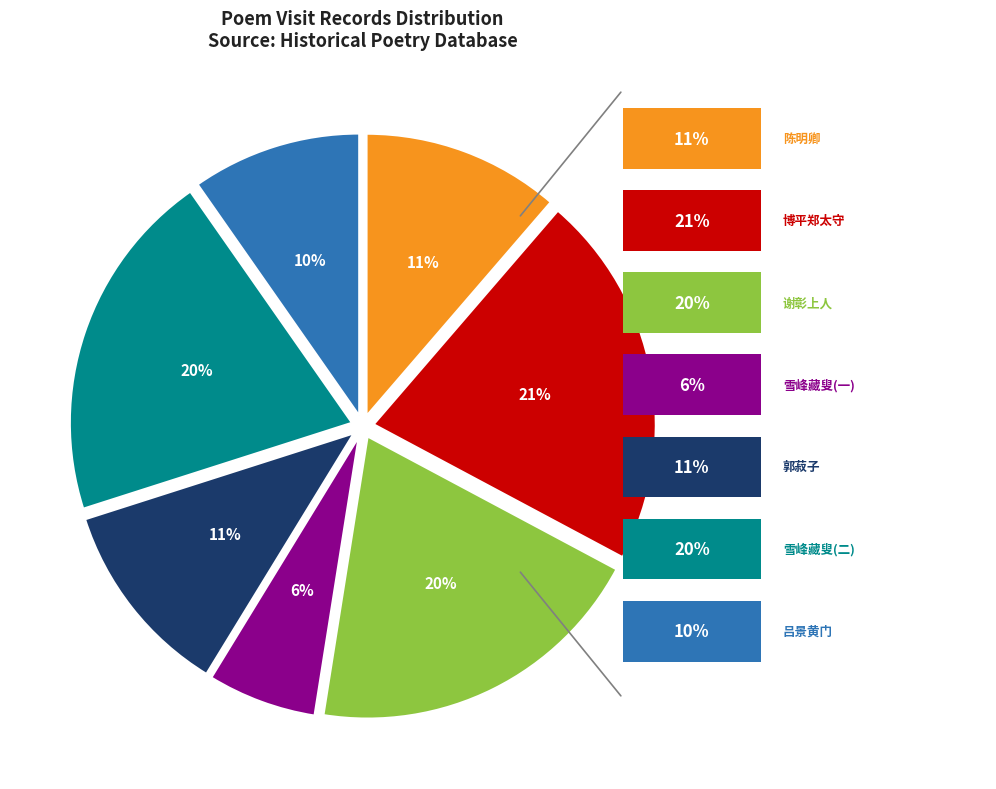

To the nearest percent, what is the difference between the largest and smallest slice percentages?

15%